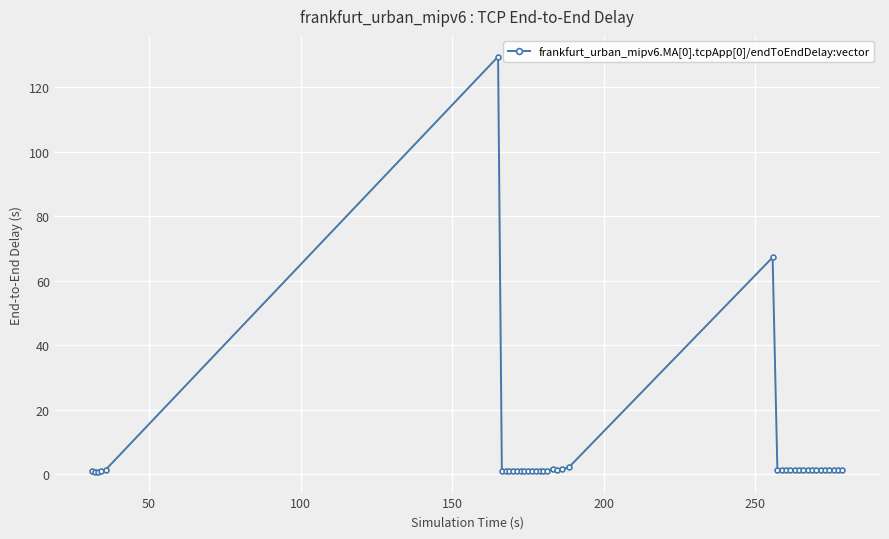

What is the average value?

6.1